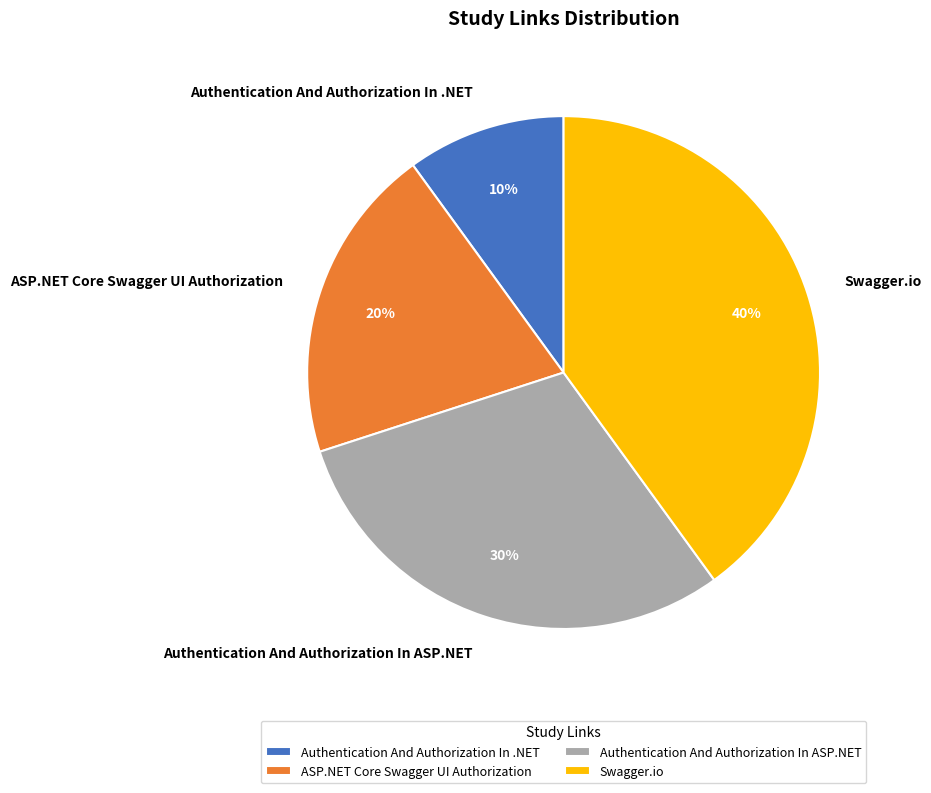

To the nearest percent, what percentage of the pie is Authentication And Authorization In ASP.NET?

30%